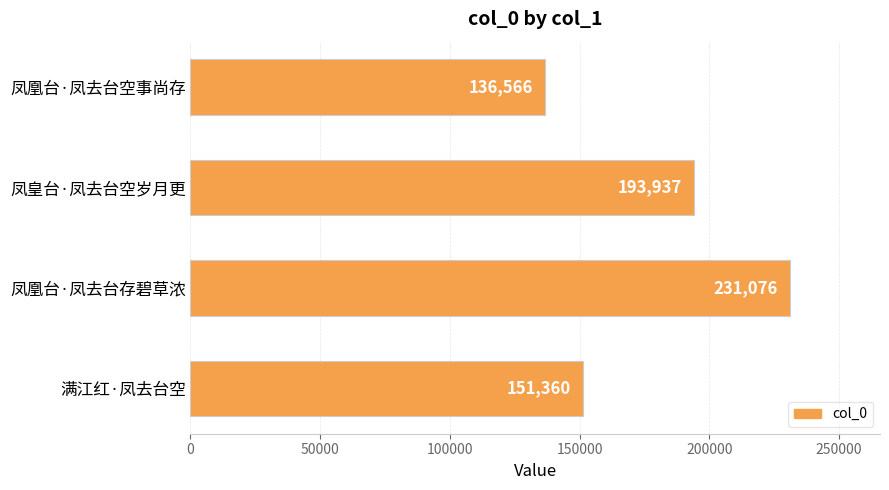

Approximately how many times larger is the value at 凤凰台·凤去台空事尚存 compared to 凤皇台·凤去台空岁月更?

0.7